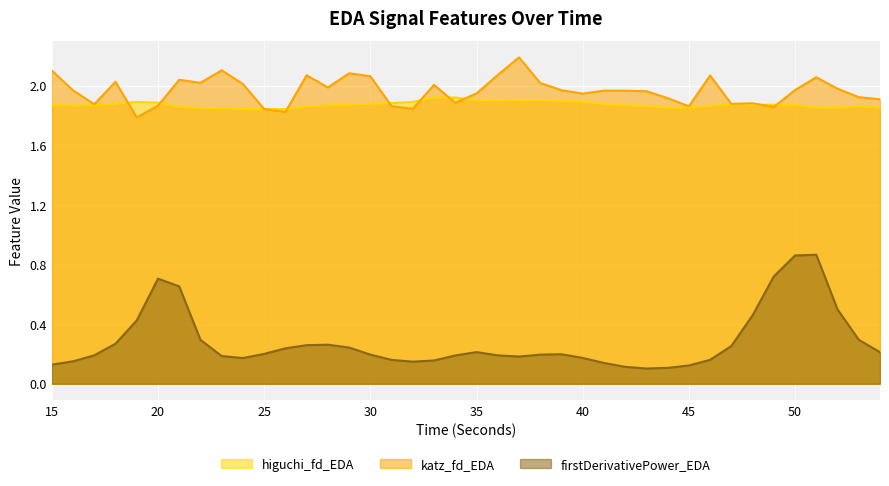

Read the katz_fd_EDA value at 25.

1.8